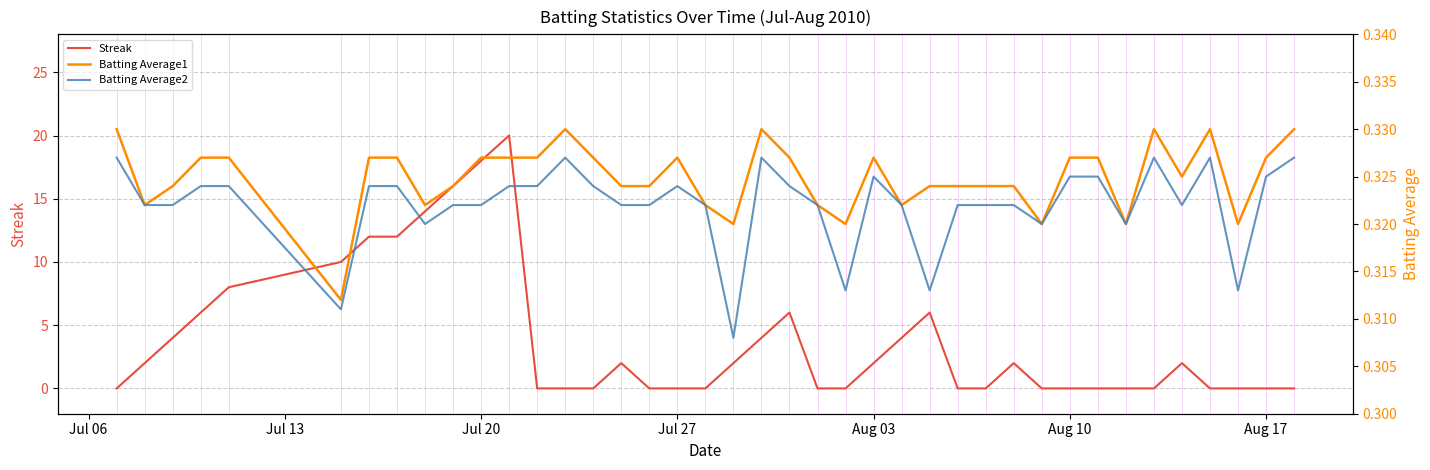

What is the minimum value for Batting Average2?

0.3